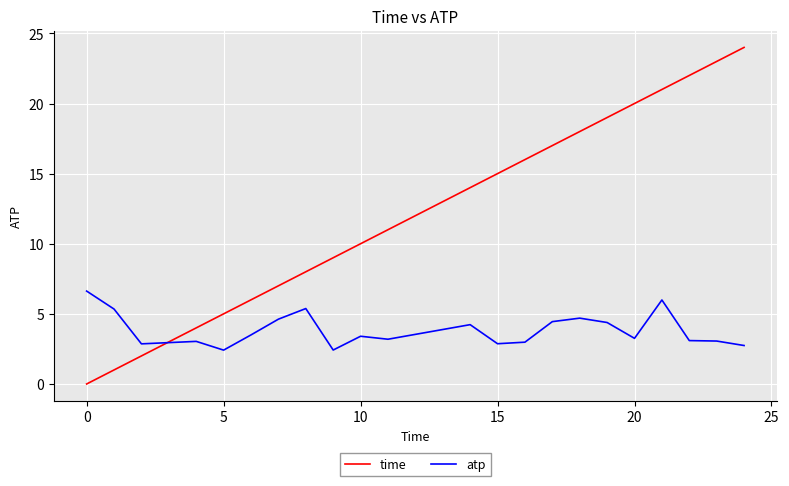

Which series has the largest total across all categories?

time